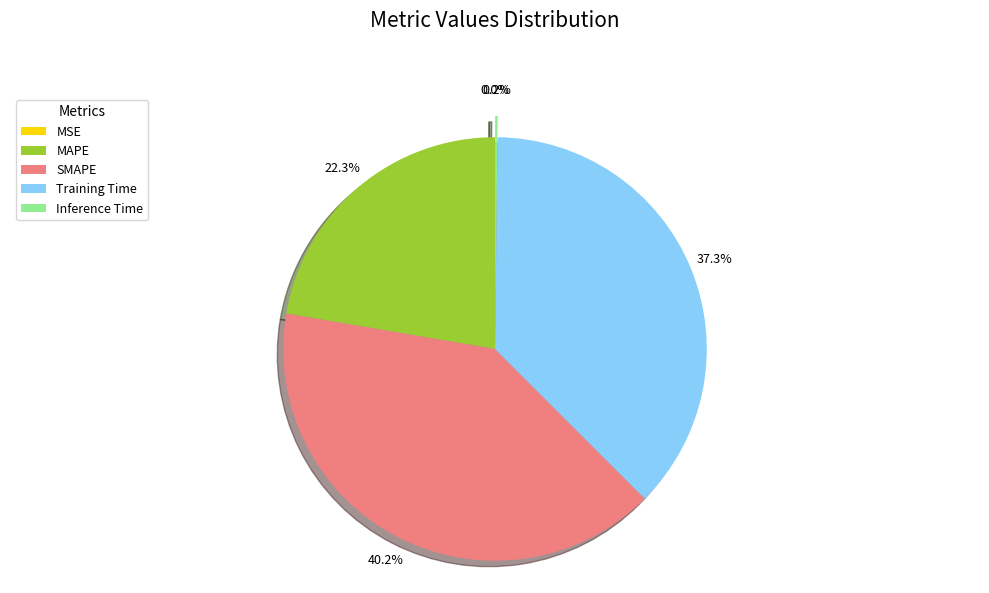

Which category has the biggest portion of the pie?

SMAPE